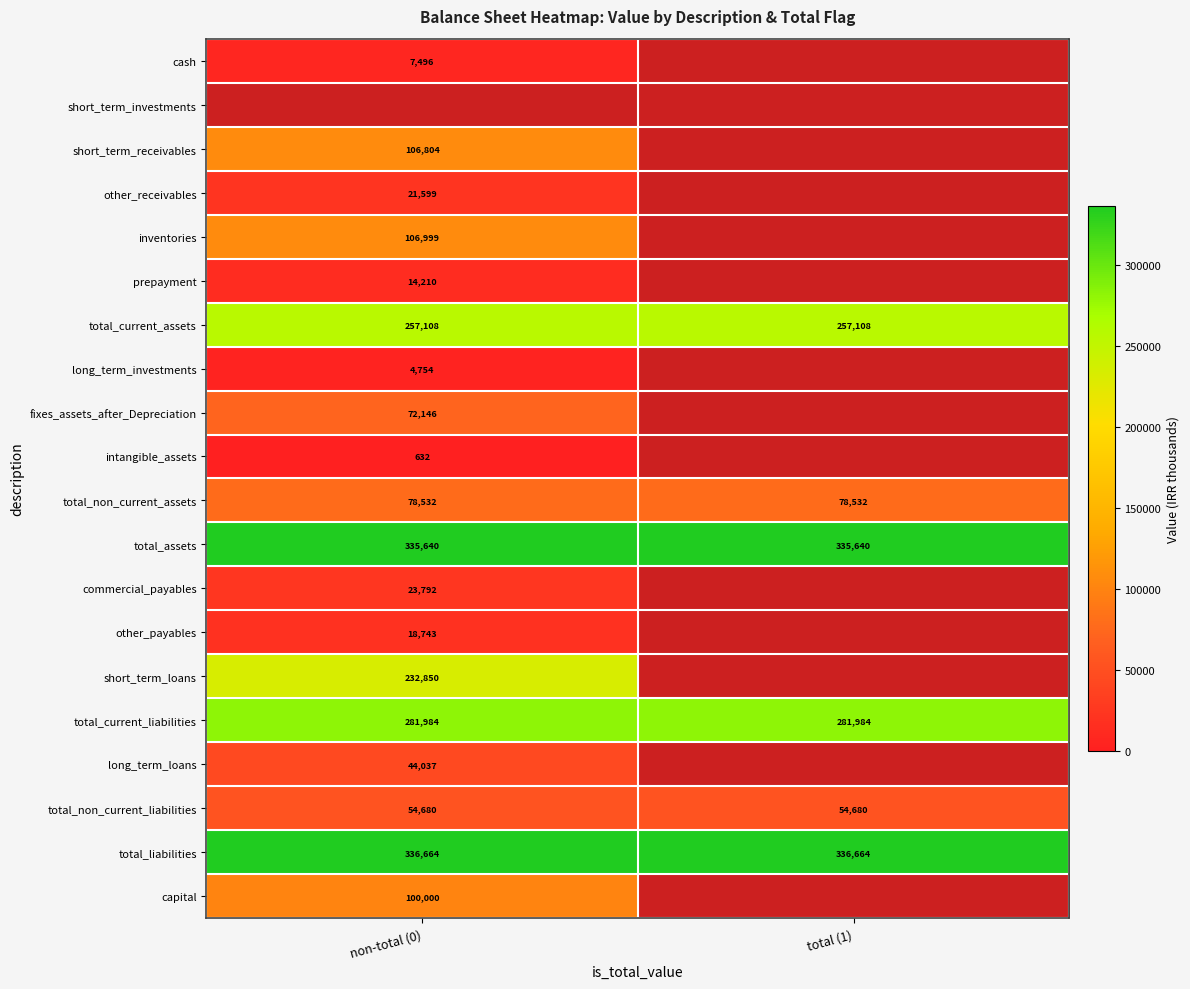

What is the approximate value of total_current_assets at non-total (0)?

257108